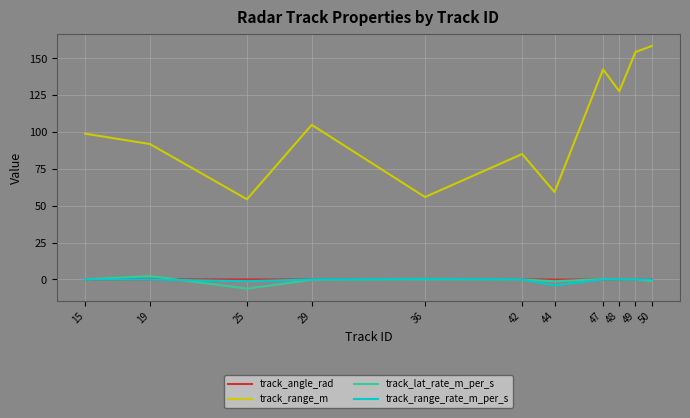

The track_range_rate_m_per_s series shows -4.1 at 44. True or false?

True